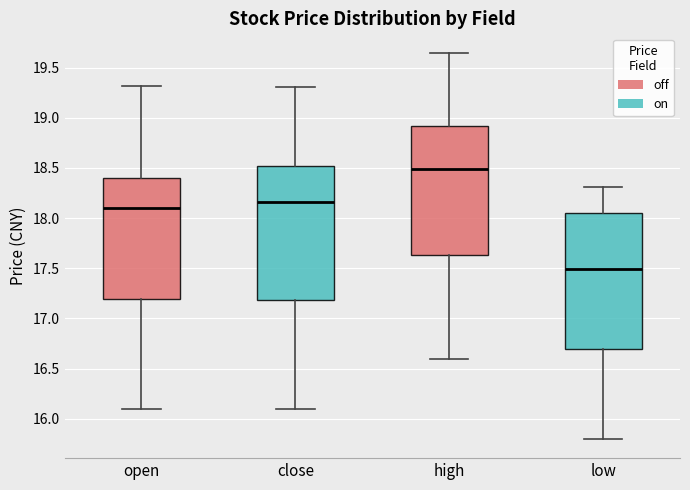

Reading left to right, read every box against the y-axis: the position of its median line, the range the box covers, and the ends of its whiskers. The values are not printed on the chart, so give them approximately, as read against the axis.

open: median 18.10, box 17.20 to 18.40, whiskers 16.10 to 19.30
close: median 18.15, box 17.20 to 18.50, whiskers 16.10 to 19.30
high: median 18.50, box 17.65 to 18.90, whiskers 16.60 to 19.65
low: median 17.50, box 16.70 to 18.05, whiskers 15.80 to 18.30